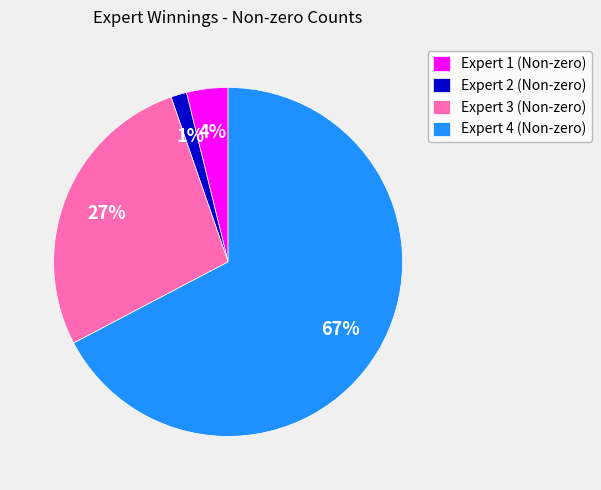

Do Expert 1 (Non-zero) and Expert 3 (Non-zero) together represent more than half of the pie?

No